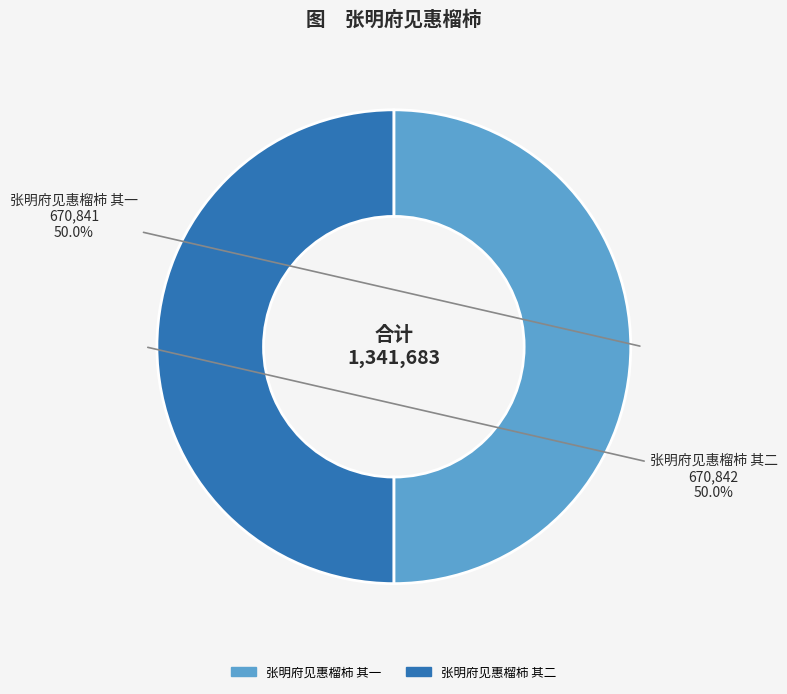

Is it true that 张明府见惠榴柿 其二 is 62% of the pie?

False